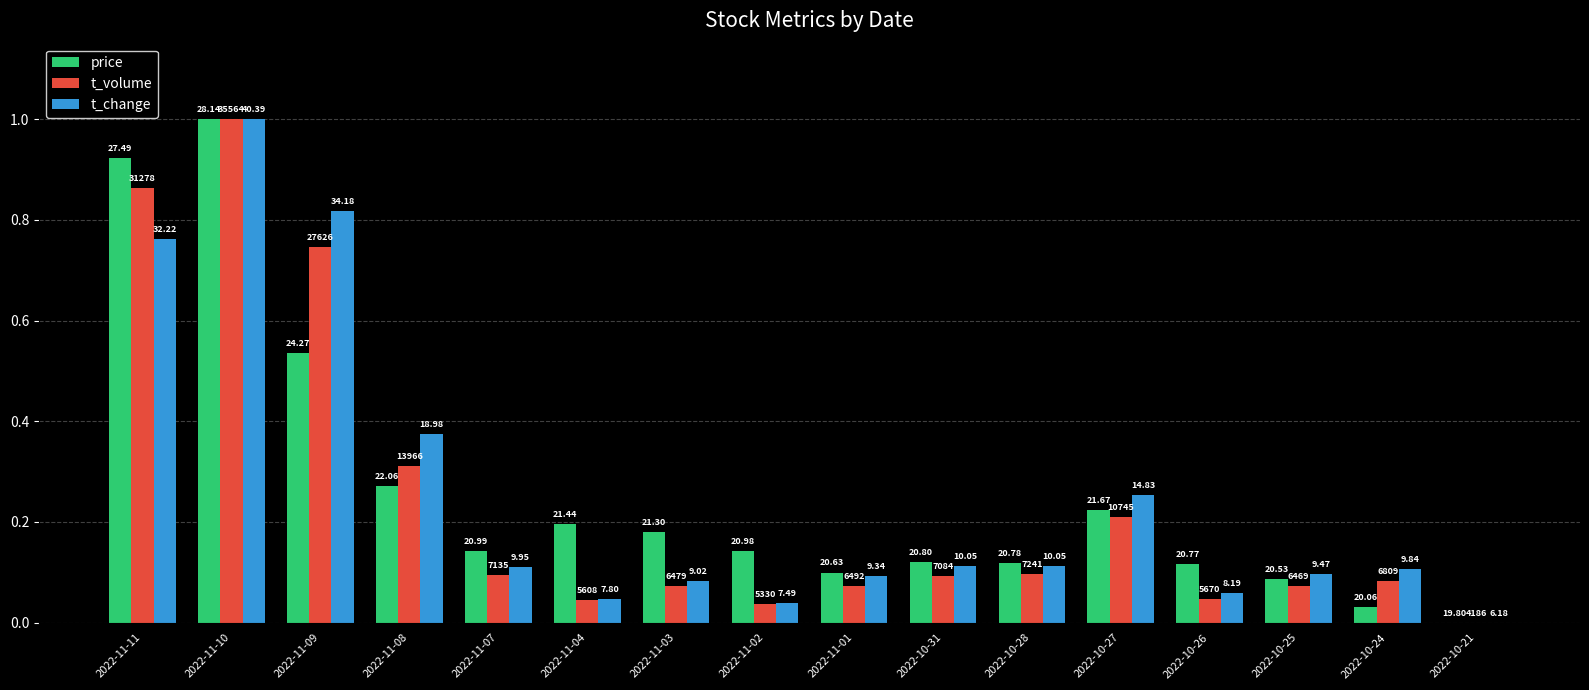

List the series in order of their overall mean, highest first.

price, t_change, t_volume